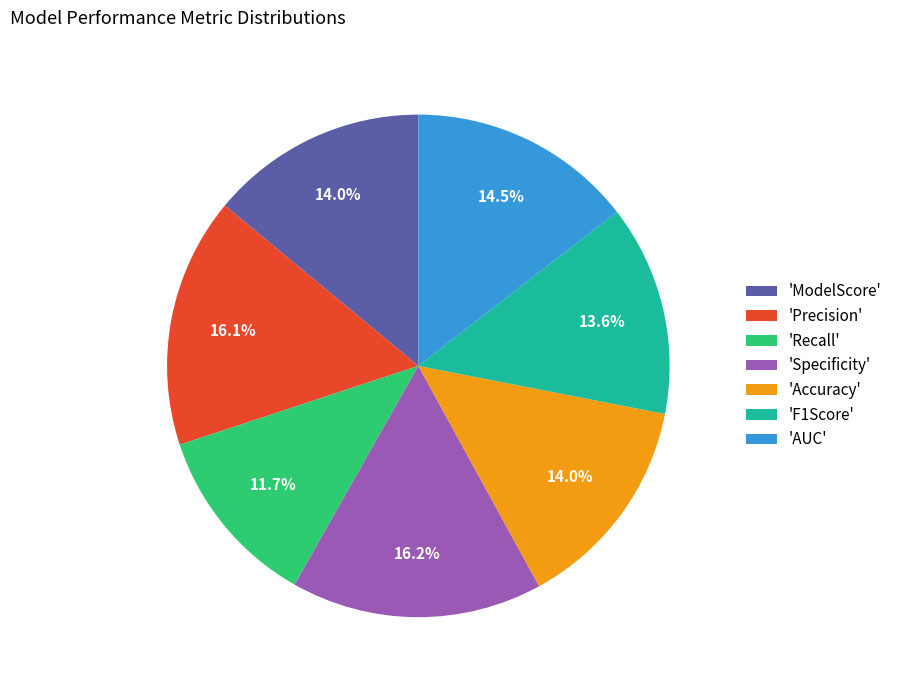

Is there a majority slice in this chart?

No